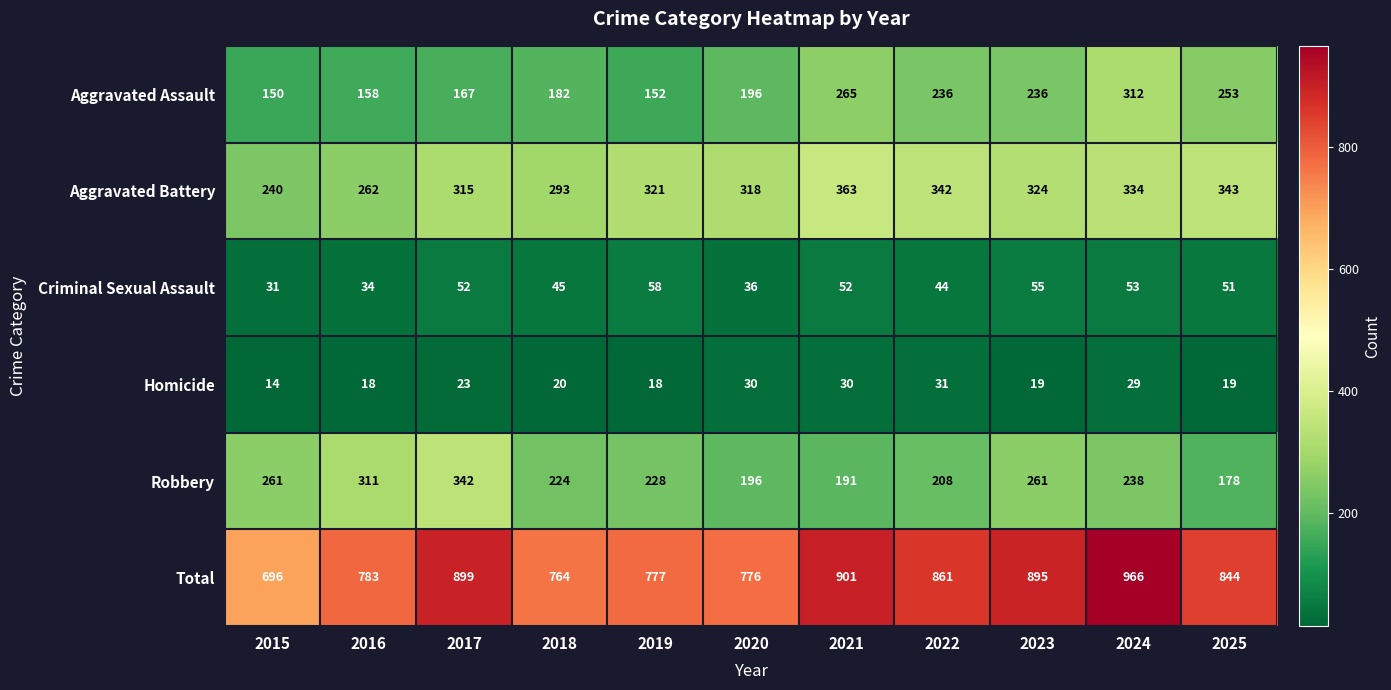

At which label is Criminal Sexual Assault closest to 44?

2022